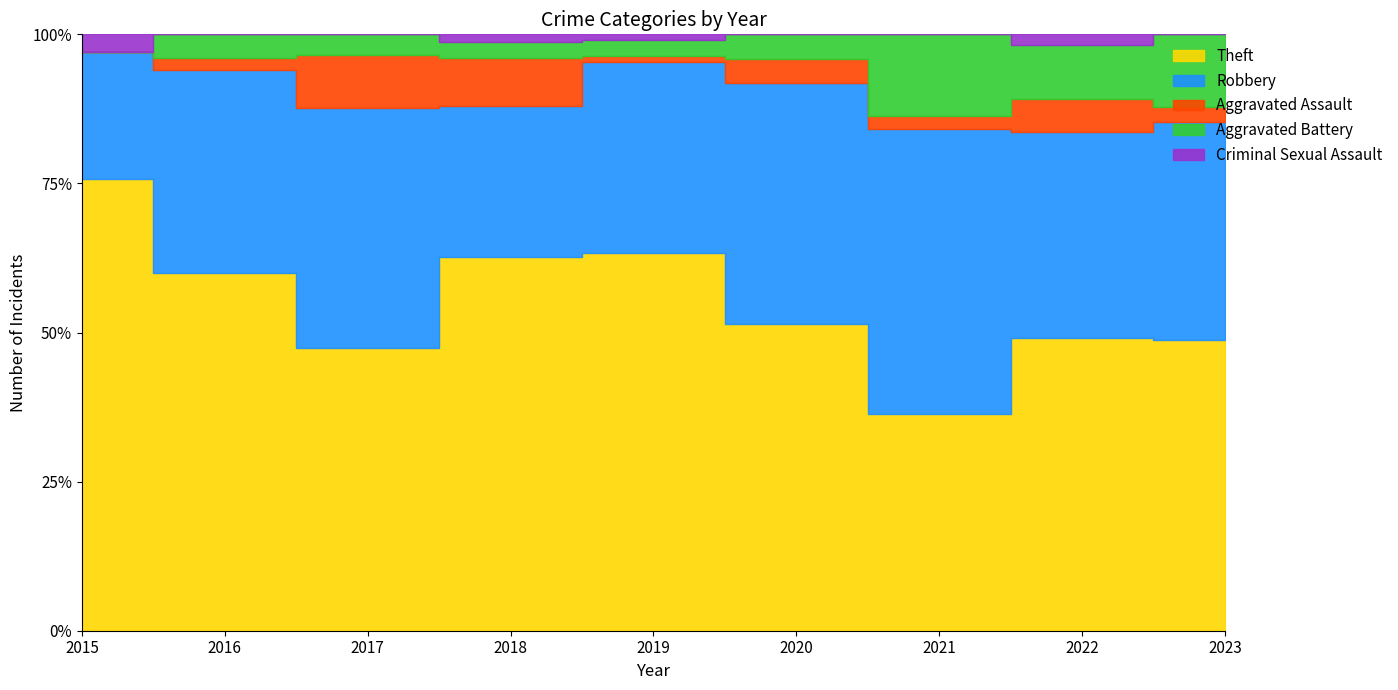

Reading left to right, what are all the values shown in this chart?

Theft: 25	30	27	47	69	38	16	27	20
Robbery: 7	17	23	19	35	30	21	19	15
Aggravated Assault: 0	1	5	6	1	3	1	3	1
Aggravated Battery: 0	2	2	2	3	3	6	5	5
Criminal Sexual Assault: 1	0	0	1	1	0	0	1	0